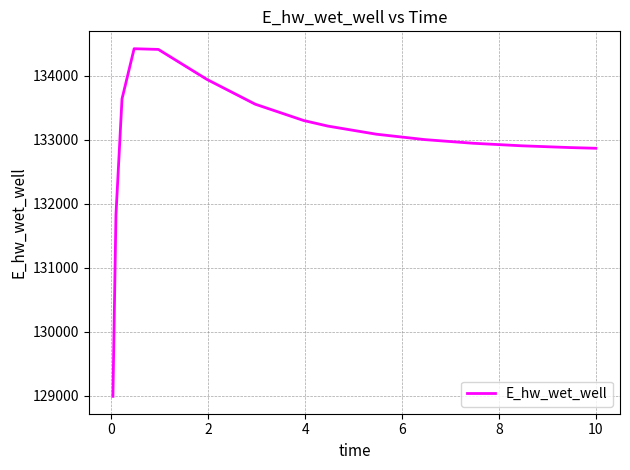

What is the maximum value shown in the chart?

134419.5